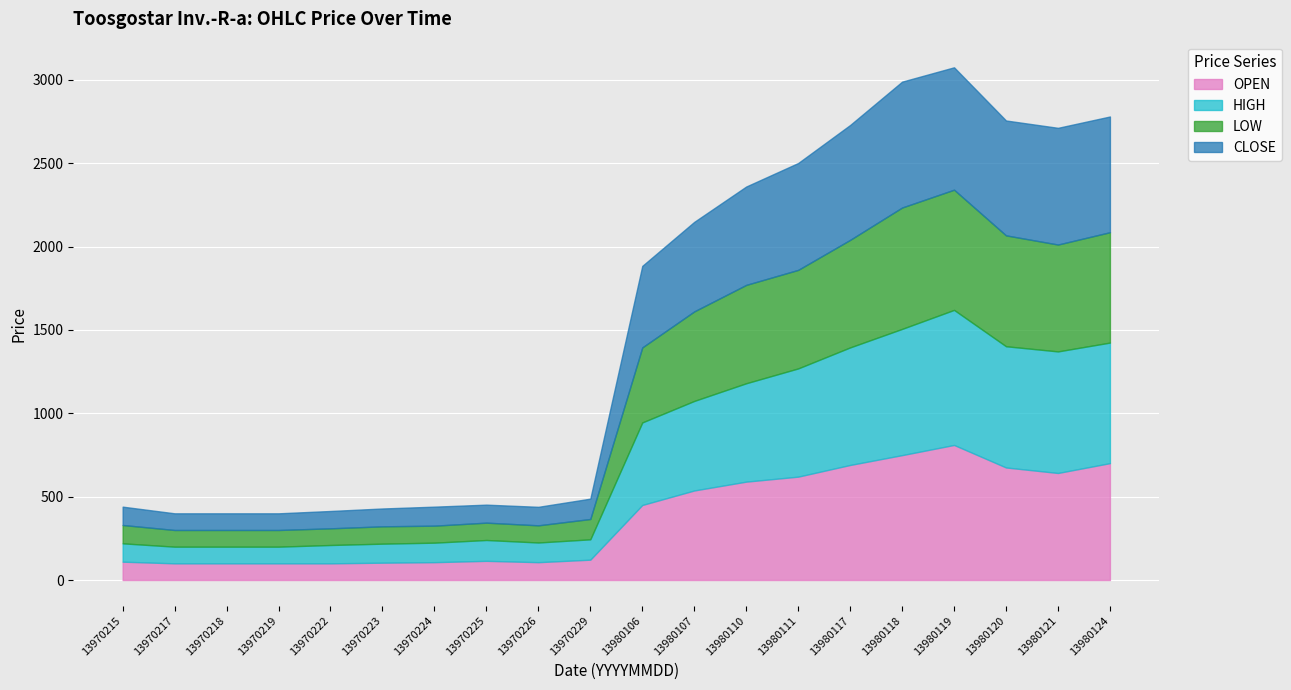

Is it true that OPEN equals 294 at 13980120?

False